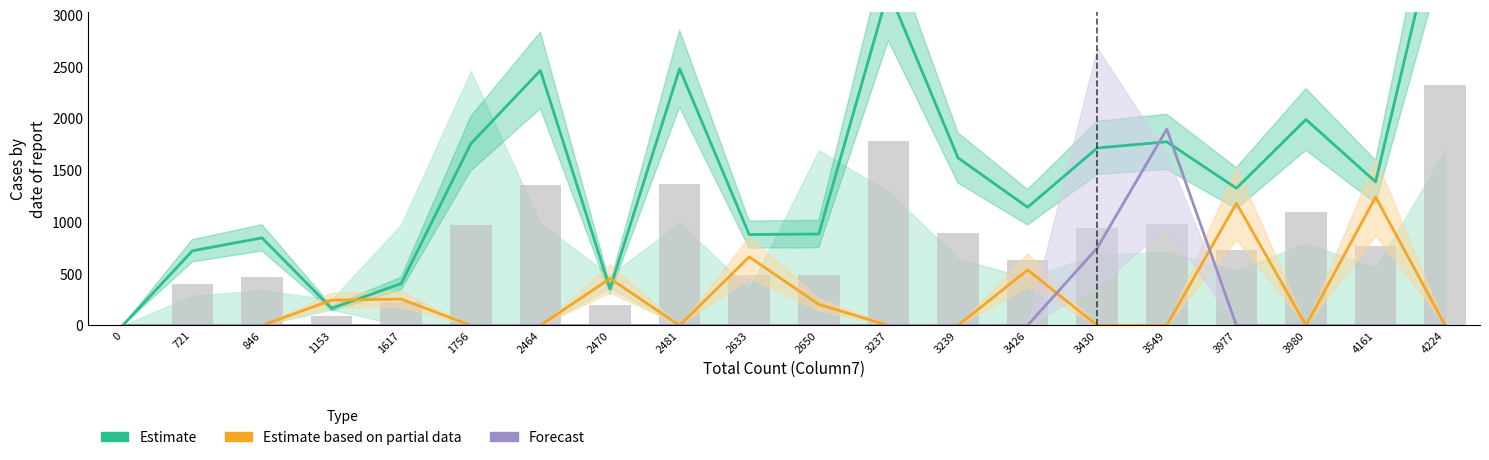

What is the difference between the maximum and minimum values in the Estimate series?

4224.0